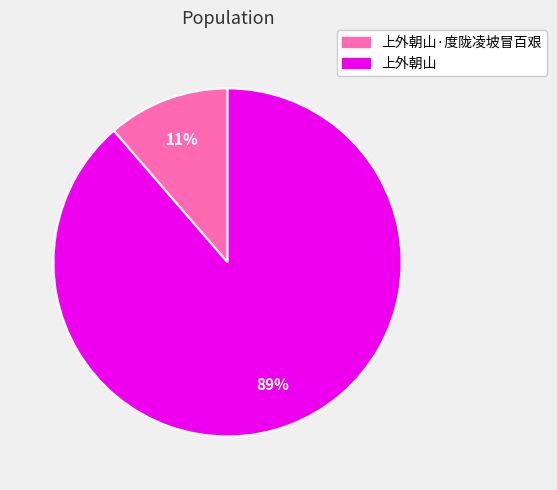

The 上外朝山 slice represents 89% of the pie. True or false?

True